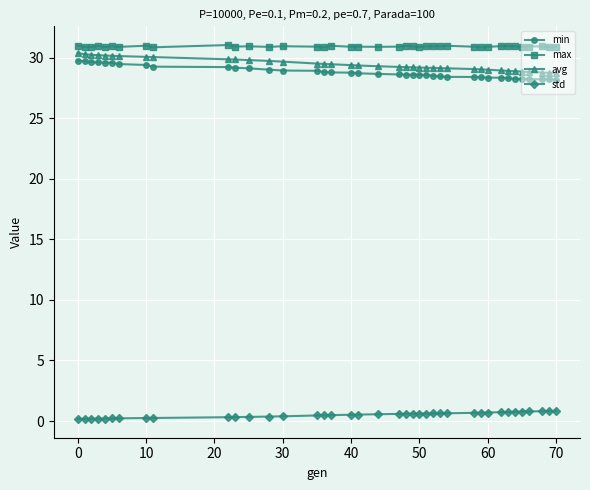

Rank the series by their maximum value, from highest to lowest.

max, avg, min, std